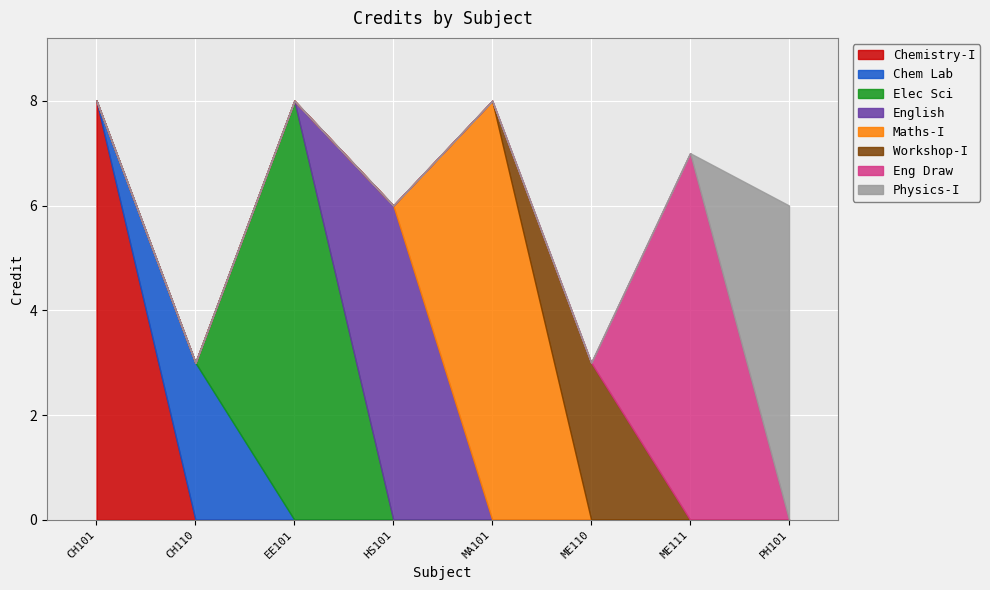

Read the value at MA101.

8